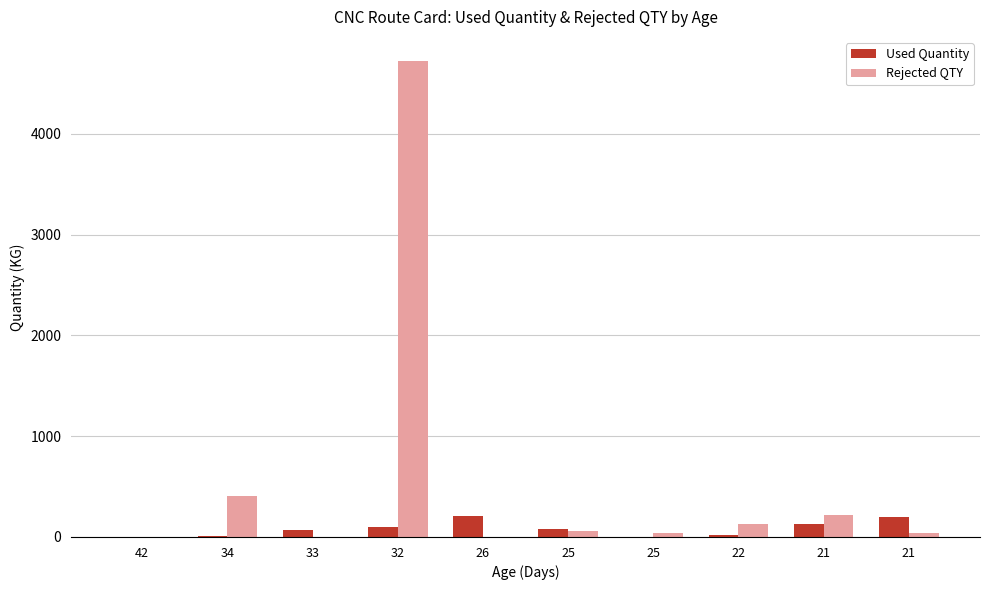

The value of Rejected QTY at 25 is 15.8. True or false?

False